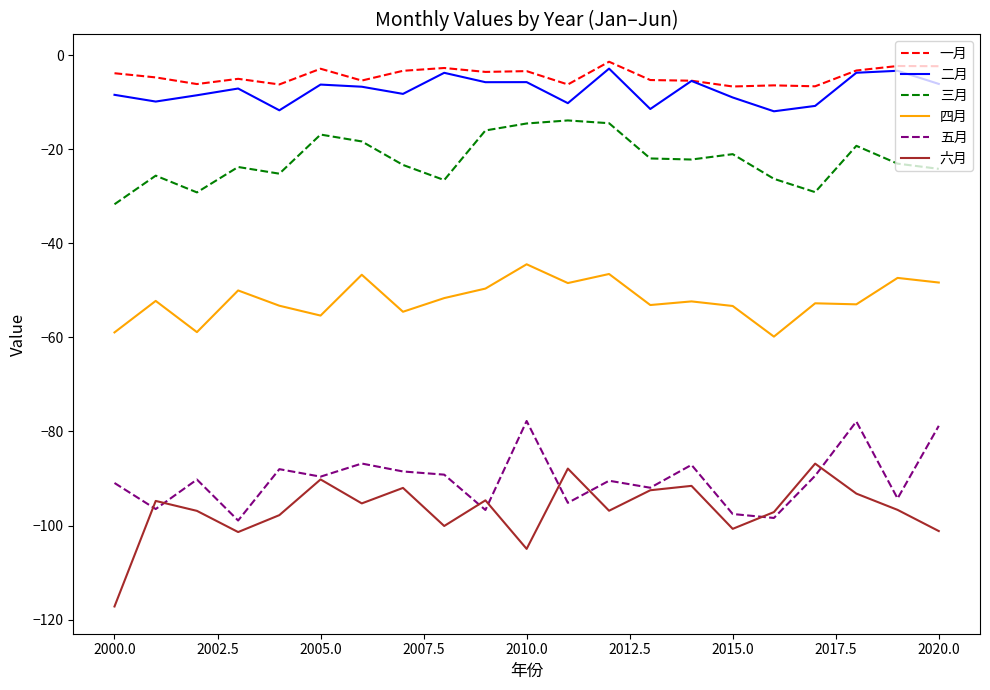

What is the minimum value shown in the chart?

-117.2